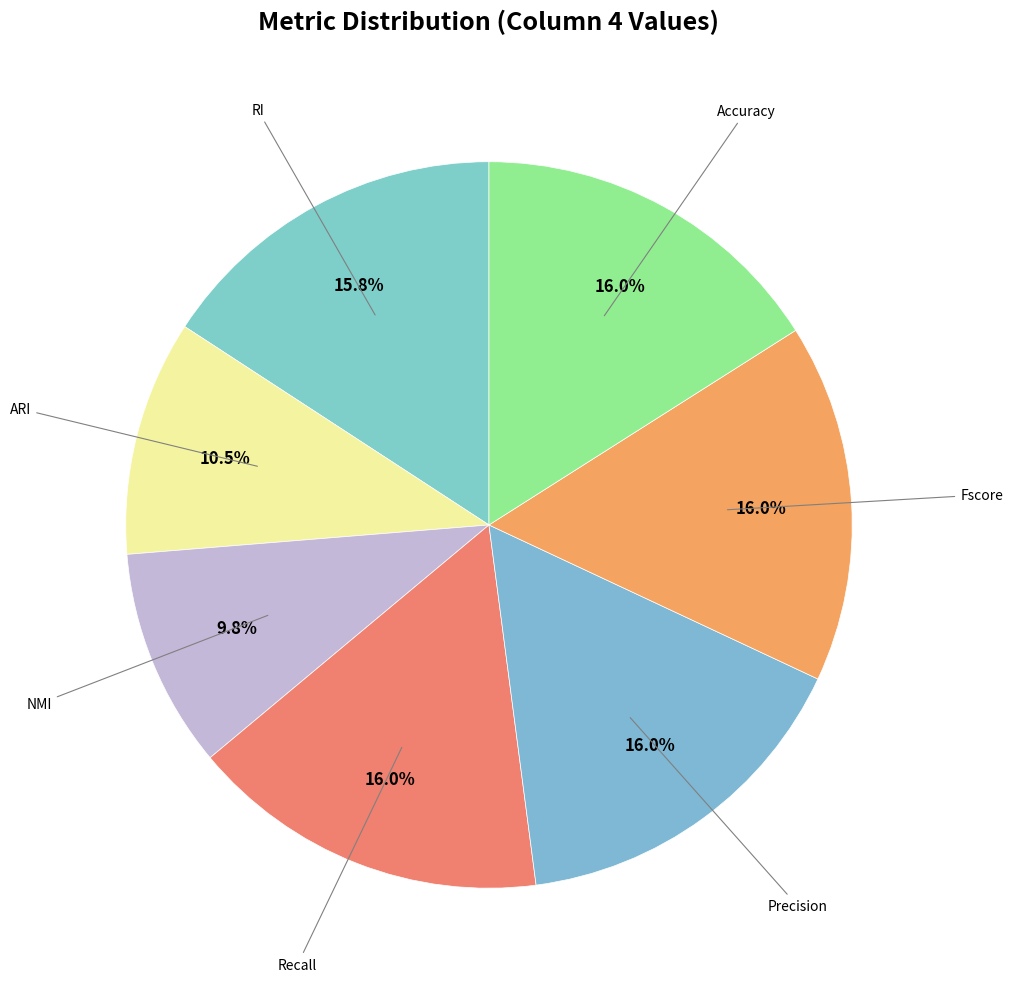

How many segments does this pie chart have?

7